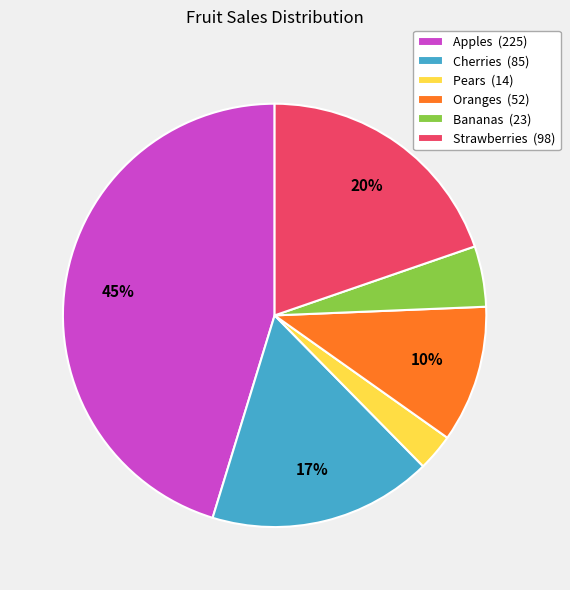

Which category has the biggest portion of the pie?

Apples